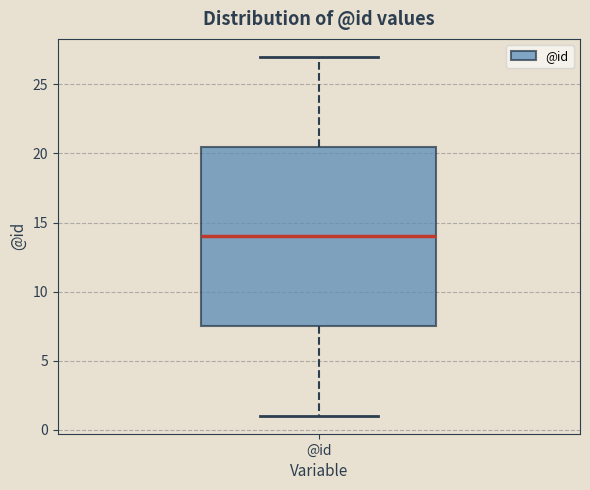

Transcribe this box plot: give where the median line is, the range the box spans, and where the two whiskers end, as read against the y-axis. The values are not printed on the chart, so give them approximately, as read against the axis.

median 14.0, box 7.5 to 20.5, whiskers 1.0 to 27.0